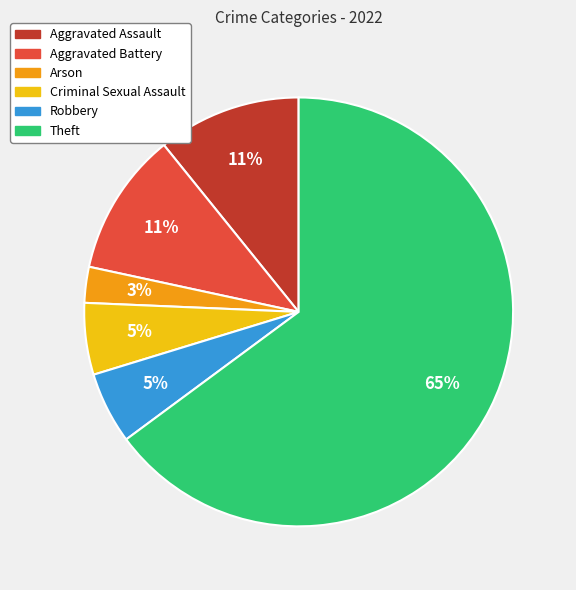

What is the ratio of the value at Aggravated Battery to the value at Theft?

0.2